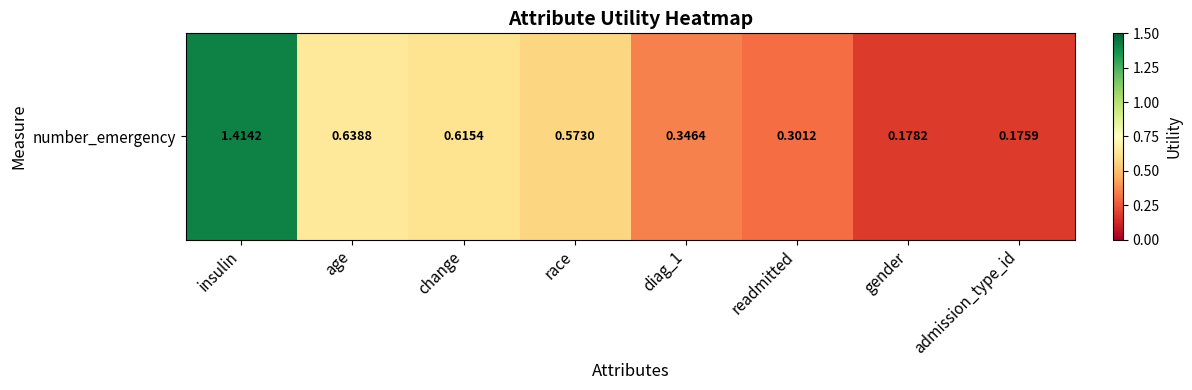

List the labels in order of value, smallest first.

admission_type_id, gender, readmitted, diag_1, race, change, age, insulin